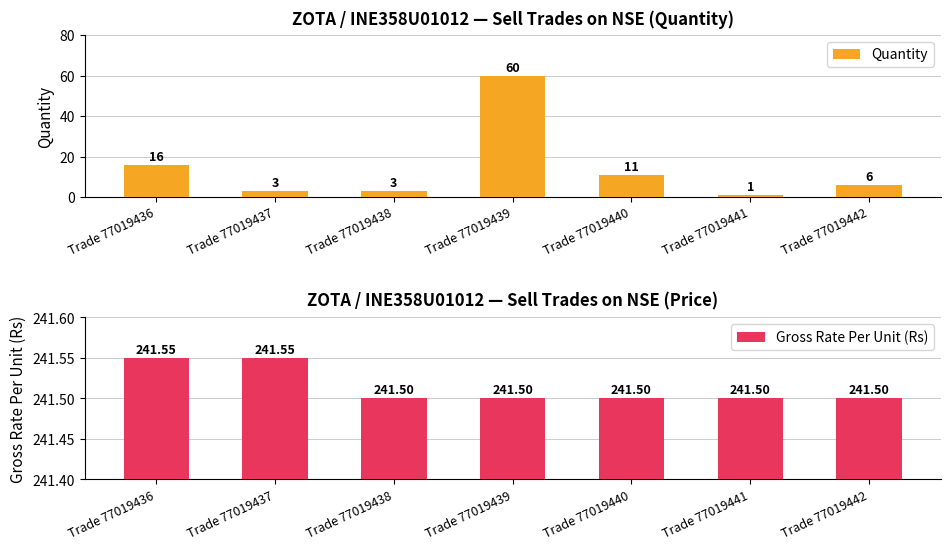

List the series in order of their peak value, highest first.

Gross Rate Per Unit (Rs), Quantity